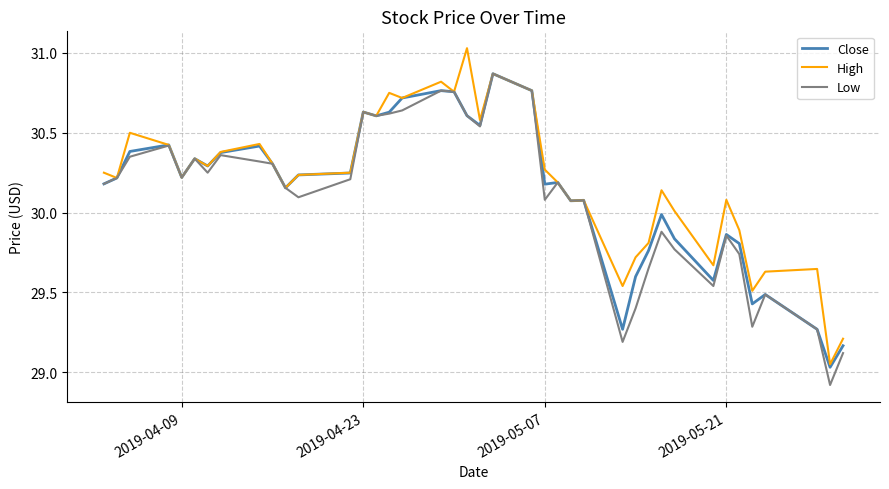

What is the minimum value for Low?

28.9